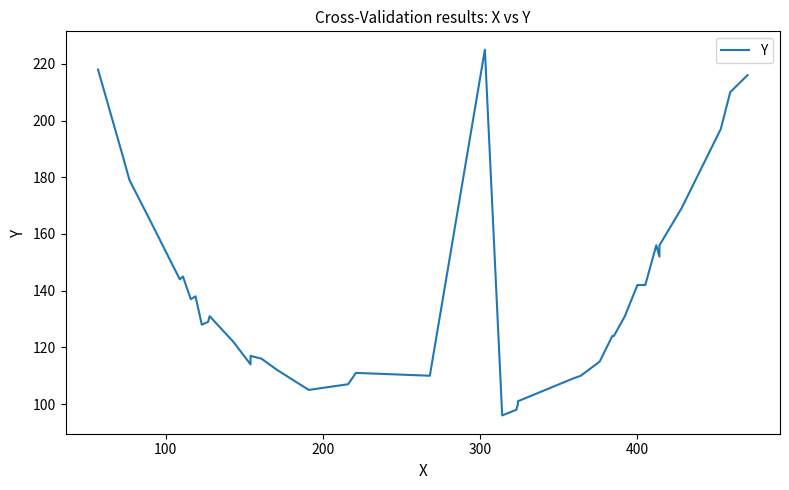

The value at 22 is 166. True or false?

False